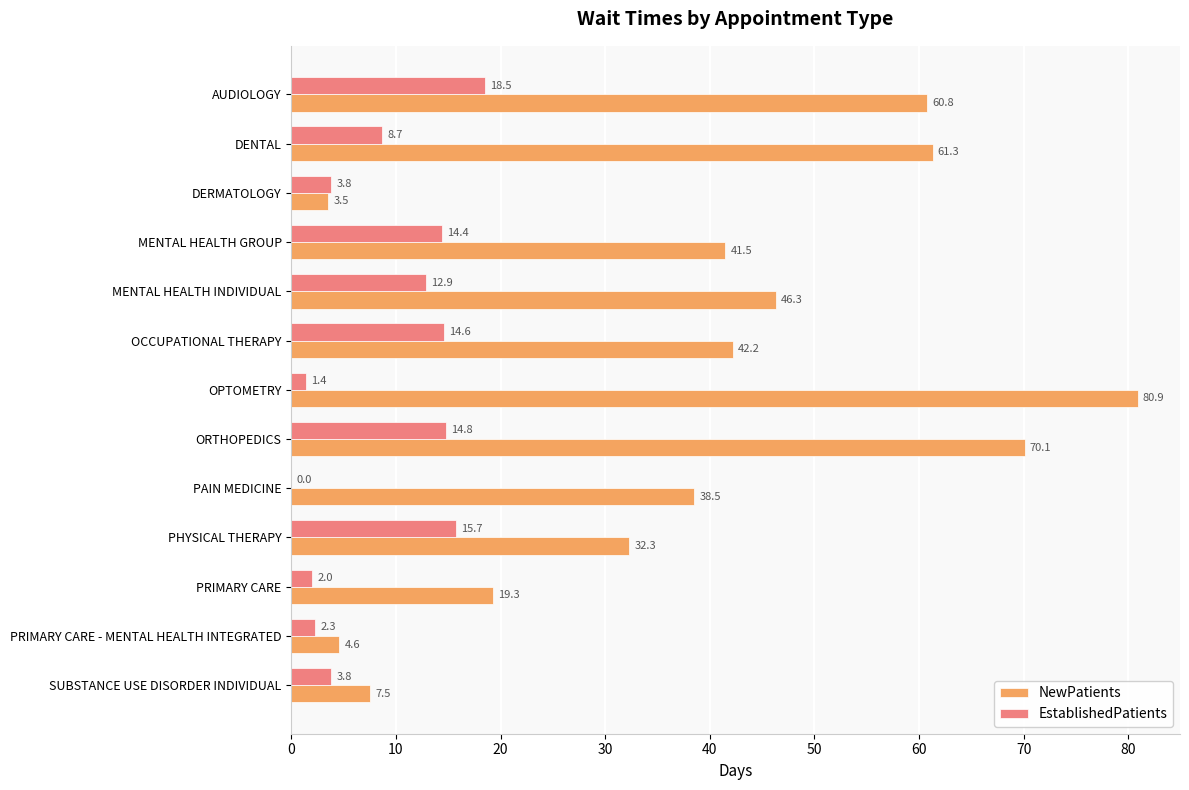

Between DENTAL and MENTAL HEALTH INDIVIDUAL, which series saw the biggest shift?

NewPatients